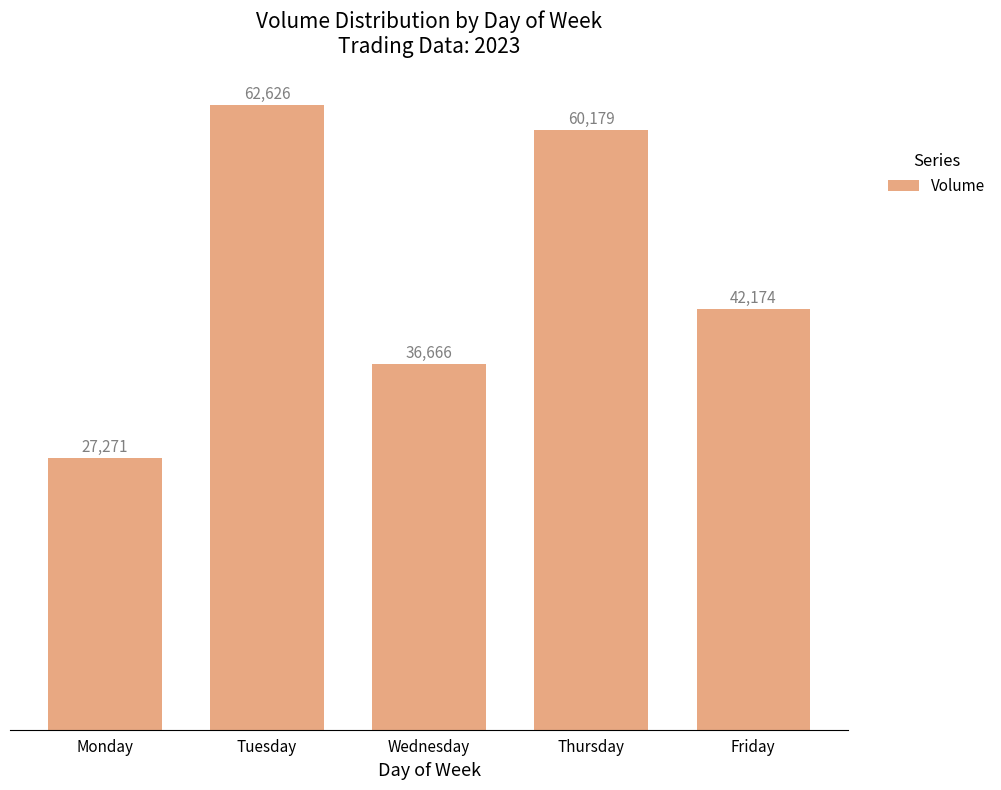

Approximately how many times larger is the value at Wednesday compared to Monday?

1.3